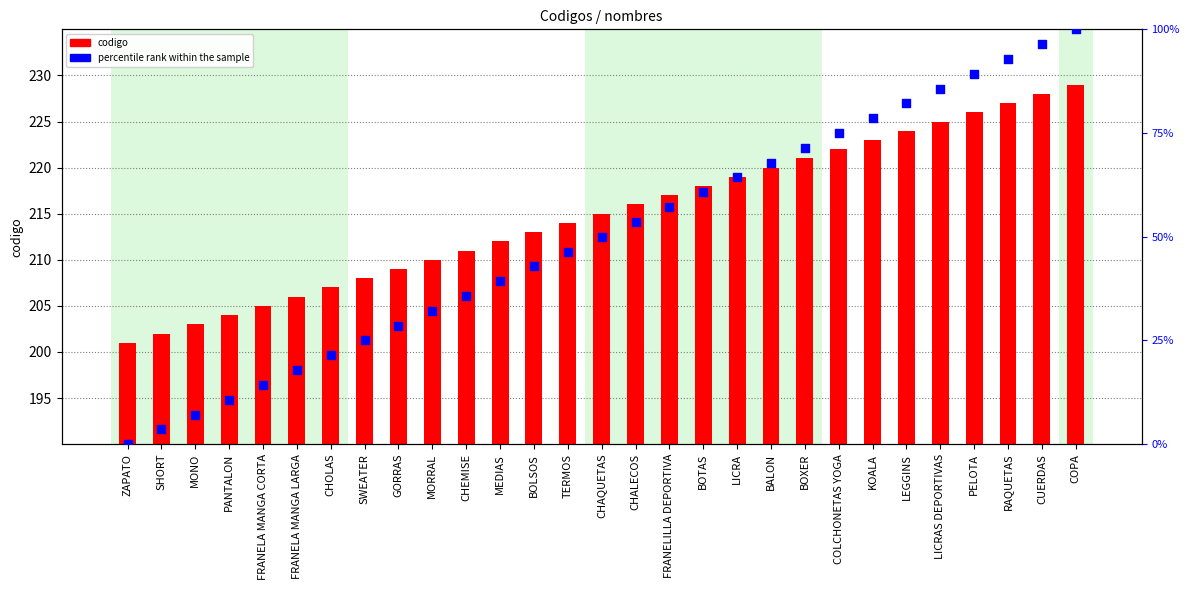

Is the value of codigo at LEGGINS greater than the value of percentile rank within the sample at CHOLAS?

Yes